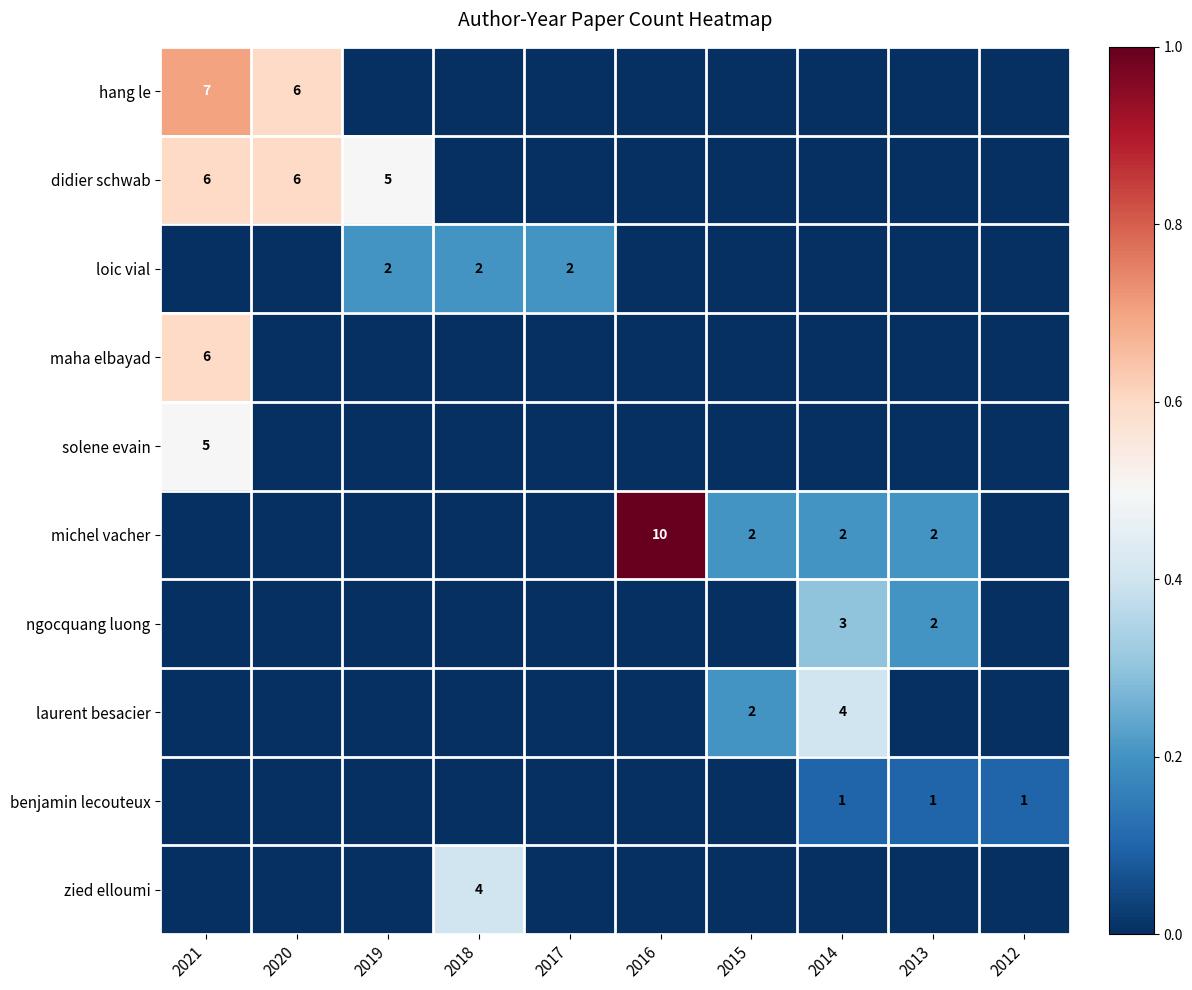

Is it true that maha elbayad equals 6 at 2021?

True